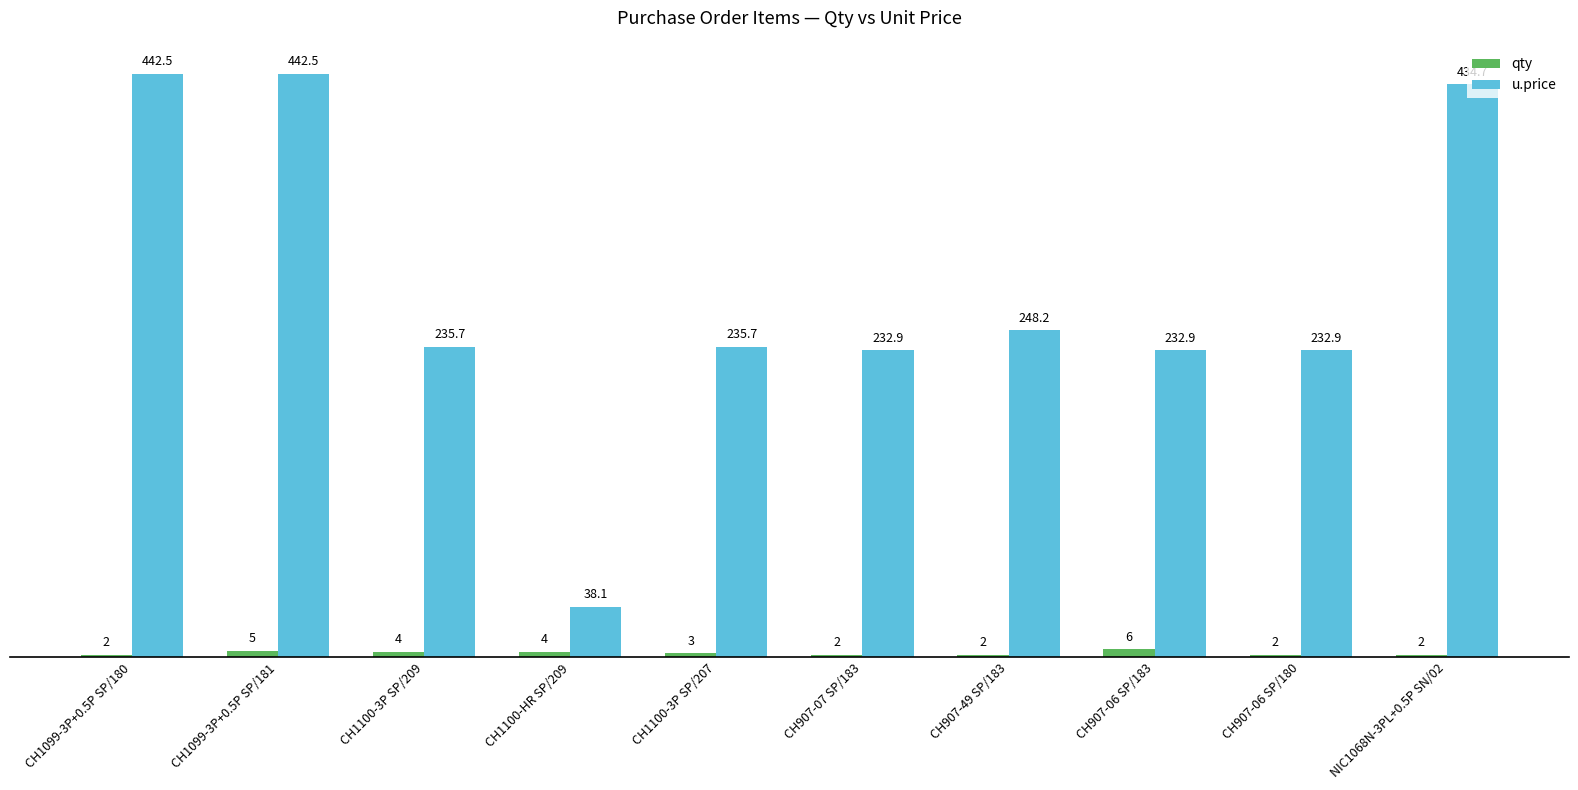

Reading left to right, what are all the values shown in this chart?

qty: 2.0	5.0	4.0	4.0	3.0	2.0	2.0	6.0	2.0	2.0
u.price: 442.5	442.5	235.7	38.1	235.7	232.9	248.2	232.9	232.9	434.7